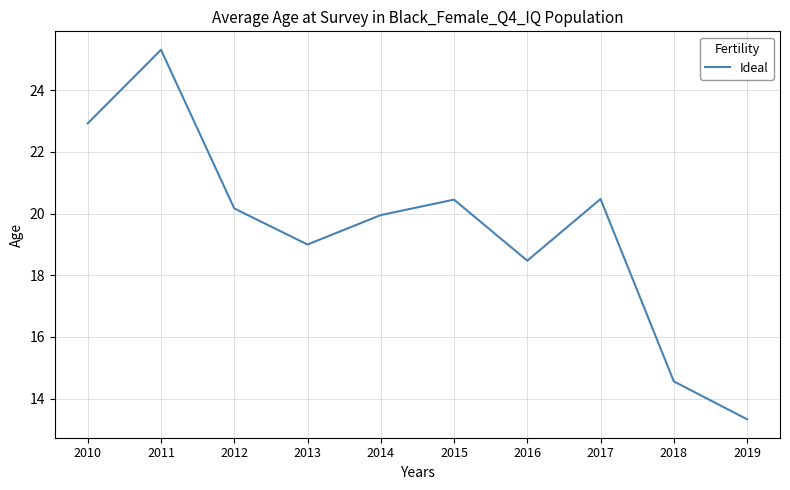

What is the difference between the values at 2010 and 2018?

8.4